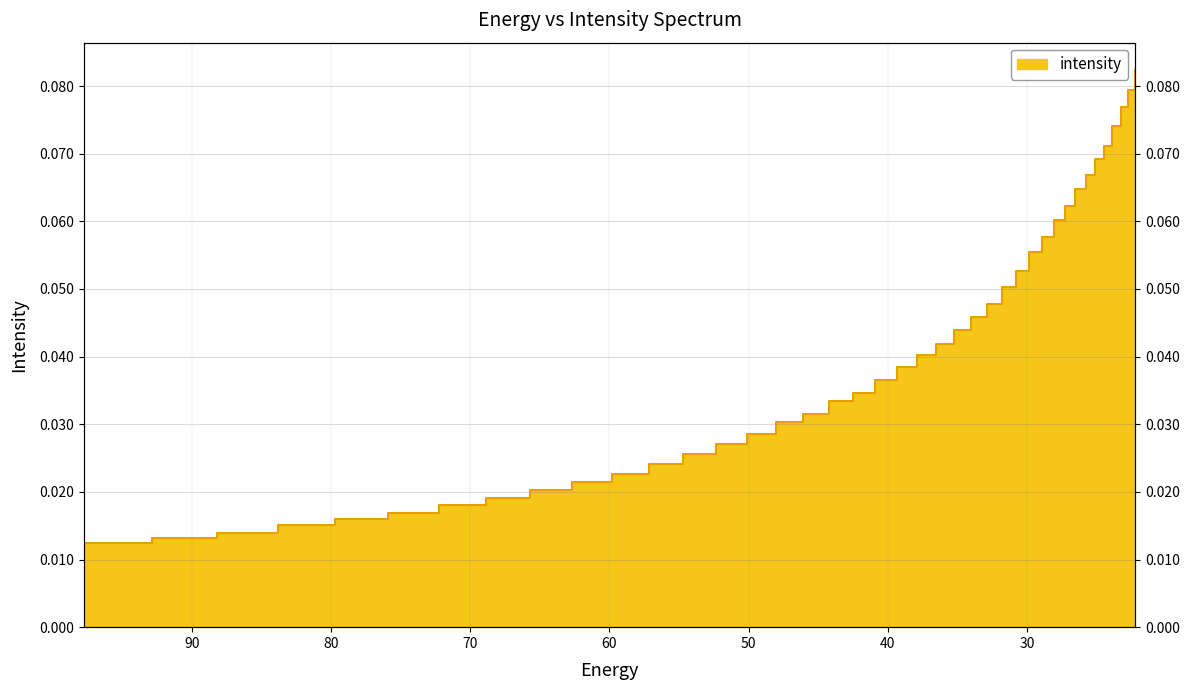

List the labels in order of value, smallest first.

97.76732, 92.828835, 88.18945, 83.8307, 79.735245, 75.88682, 72.27017, 68.87099, 65.67586, 62.672165, 59.848106, 57.19261, 54.69525, 52.346306, 50.136597, 48.057564, 46.10113, 44.25976, 42.52636, 40.894283, 39.357292, 37.909534, 36.545517, 35.260098, 34.04844, 32.906017, 31.828575, 30.812122, 29.85292, 28.947456, 28.092442, 27.284779, 26.521572, 25.800108, 25.117828, 24.472345, 23.861408, 23.282911, 22.734882, 22.215462